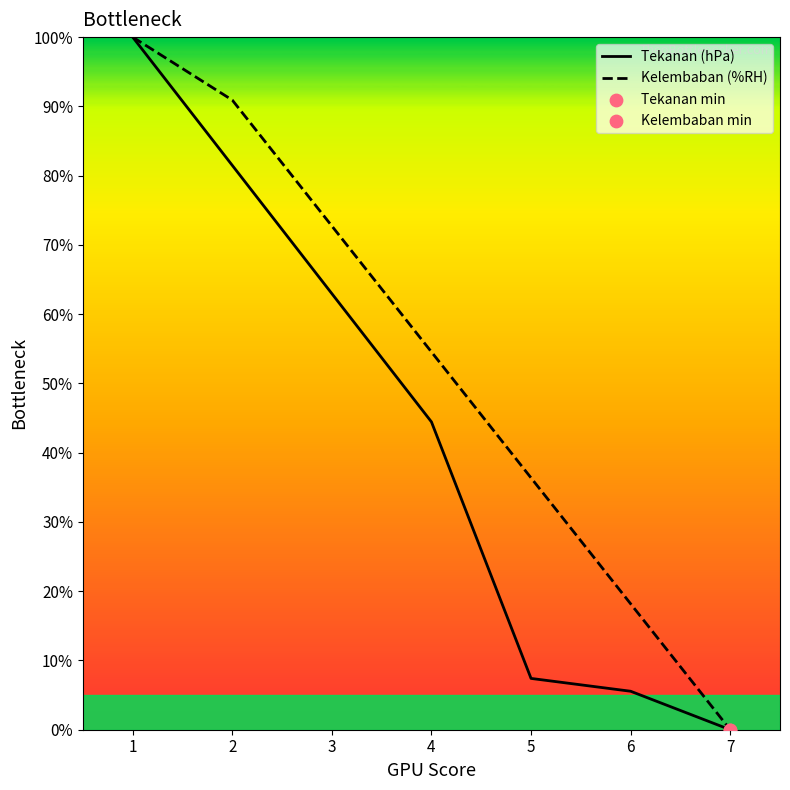

What are all the series names shown in the legend?

Tekanan (hPa), Kelembaban (%RH)